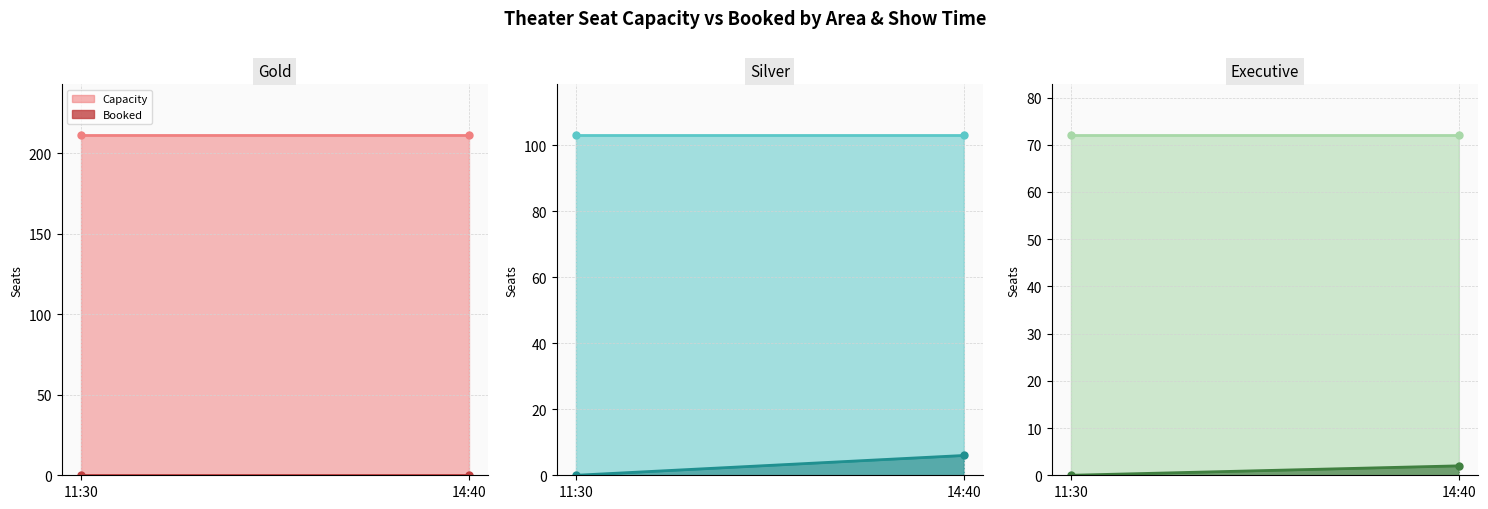

At which category does Capacity reach its first local valley?

Executive-11:30